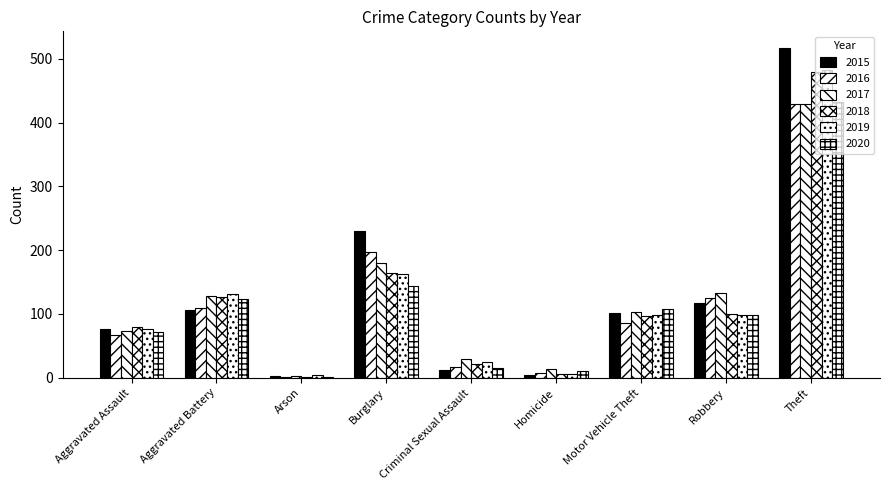

Where is 2020 nearest to the value 217?

Burglary